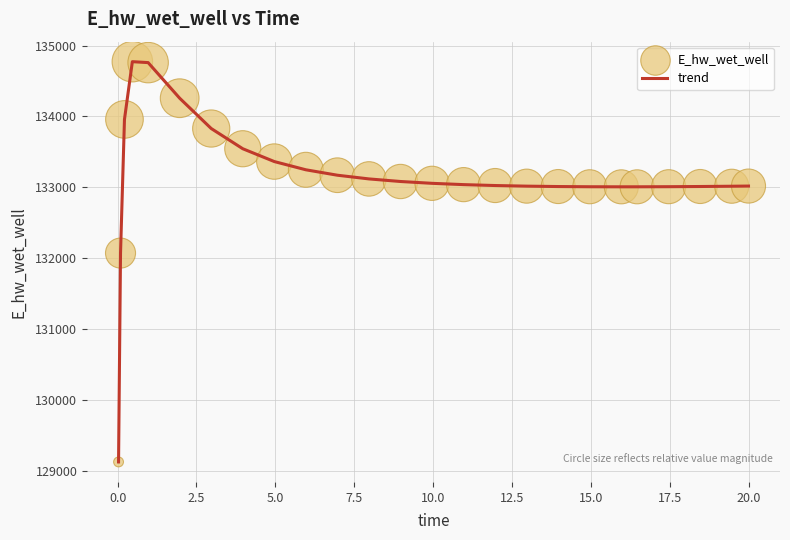

What is the difference between the maximum and minimum values?

5648.7